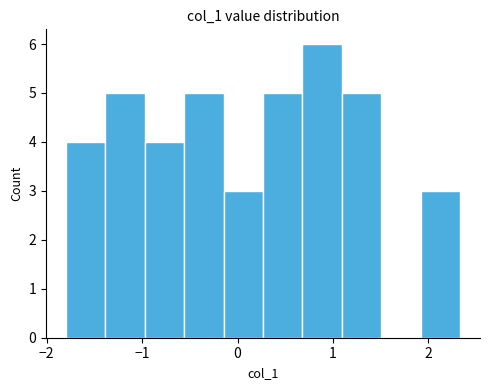

Reading left to right, list every bar in this chart as the range it spans on the x-axis followed by its height. Neither the bar edges nor the heights are printed on the chart, so give them approximately, as read against the axes.

-1.8 to -1.4: 4
-1.4 to -1.0: 5
-1.0 to -0.6: 4
-0.6 to -0.1: 5
-0.1 to 0.3: 3
0.3 to 0.7: 5
0.7 to 1.1: 6
1.1 to 1.5: 5
1.5 to 1.9: 0
1.9 to 2.3: 3